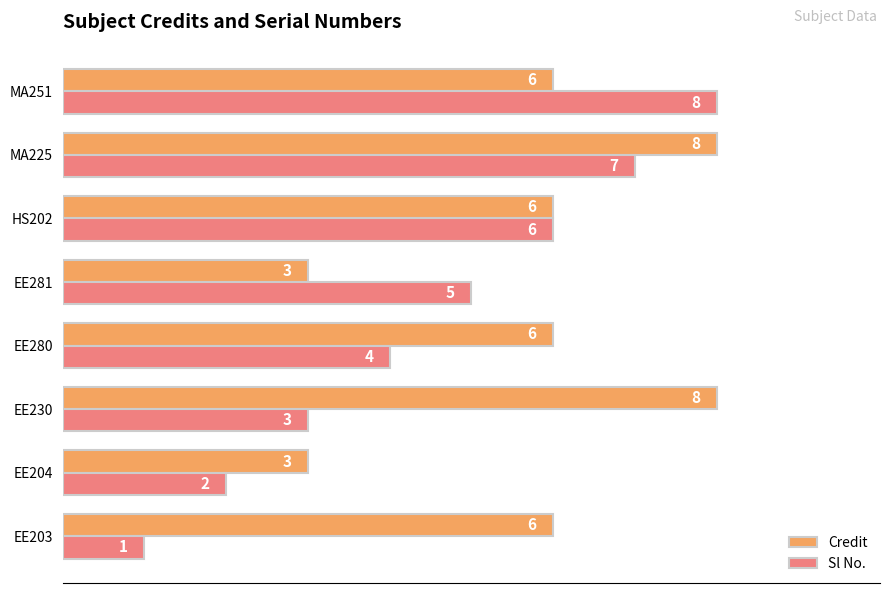

Which series changed the most between MA225 and MA251?

Credit